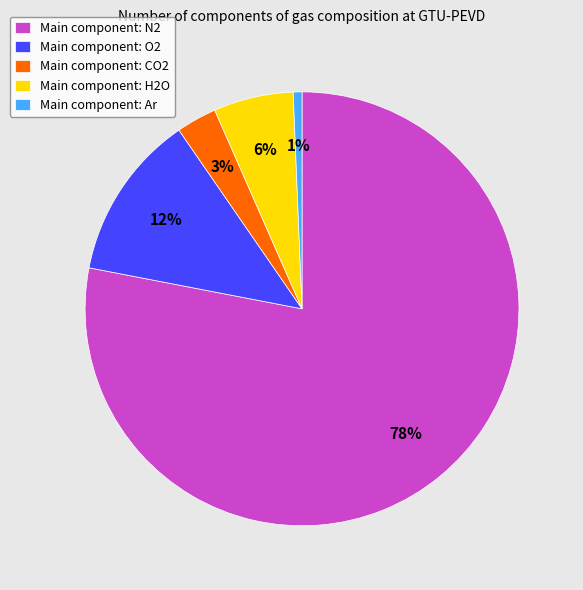

Combined, do Main component: H2O and Main component: CO2 account for over 50%?

No